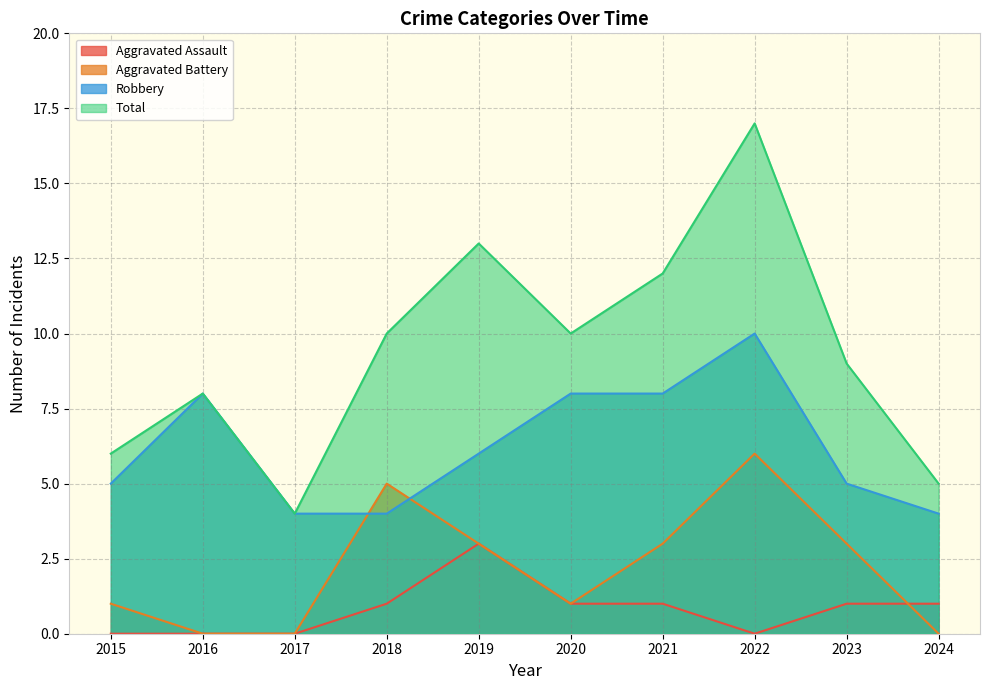

What is the difference between the maximum and minimum values in the Robbery series?

6